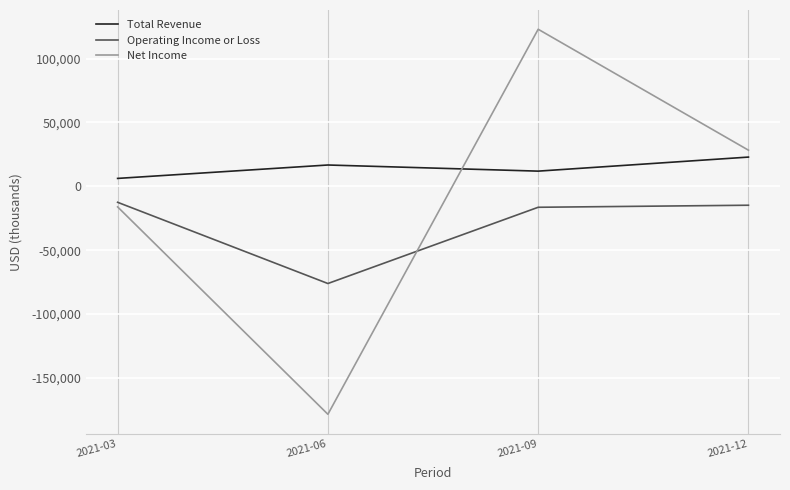

True or false: Operating Income or Loss and Total Revenue cross at least once.

False